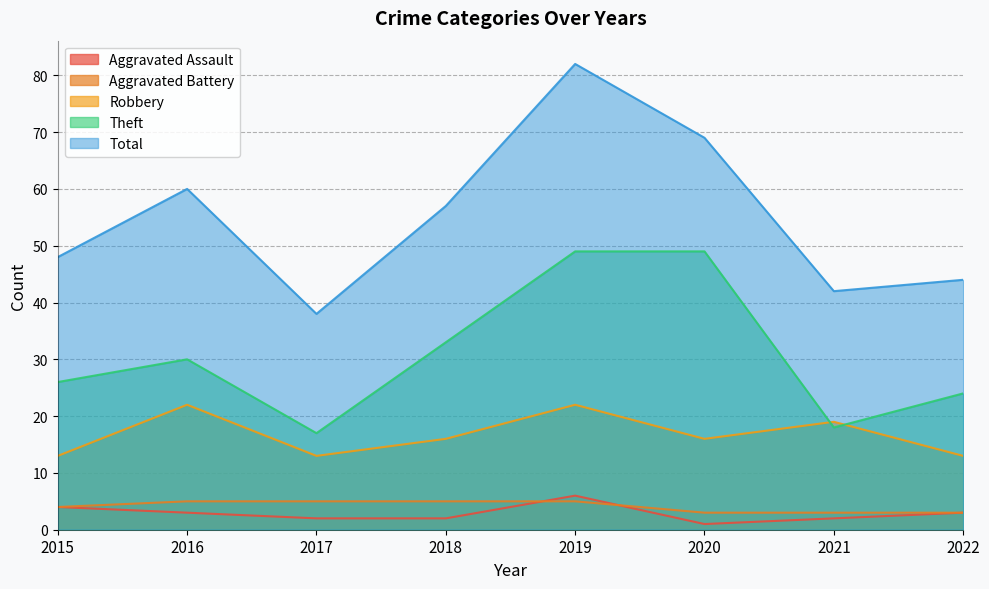

How many distinct data groups are displayed?

5